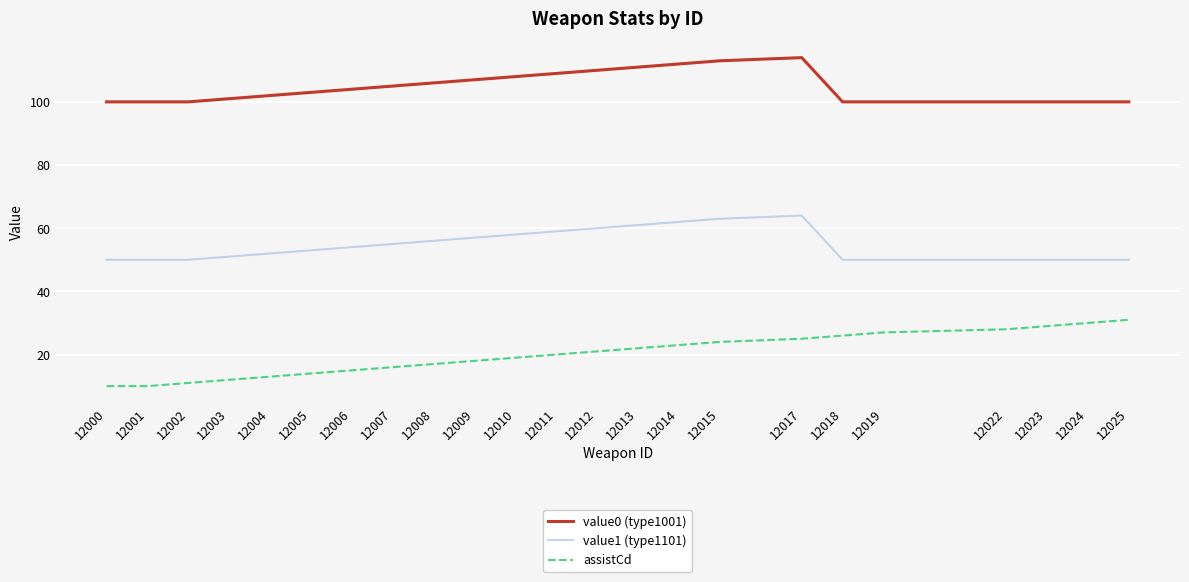

What is the total value across all series at 12000?

160